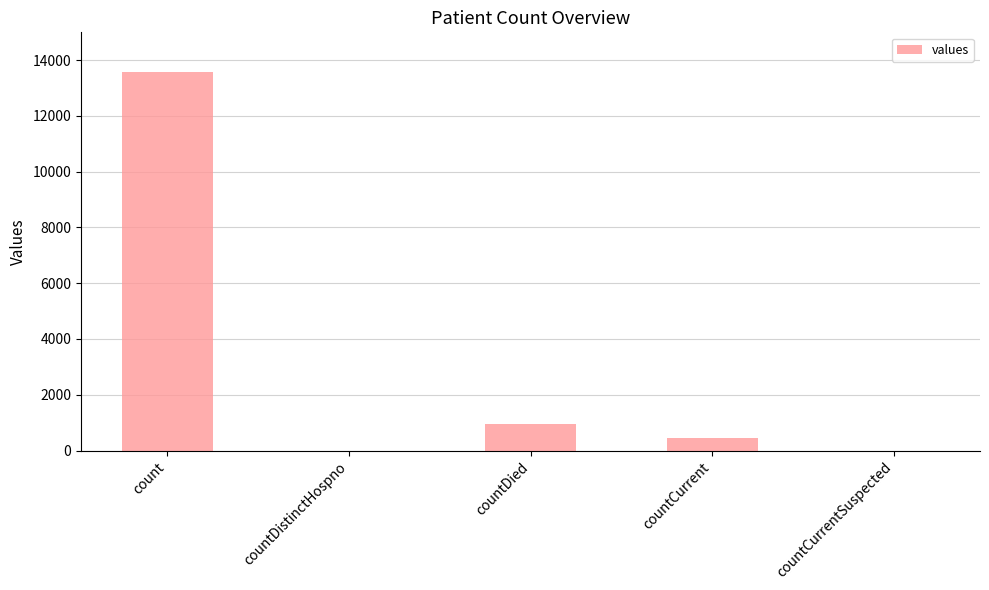

Which has a higher value, countCurrentSuspected or countCurrent?

countCurrent